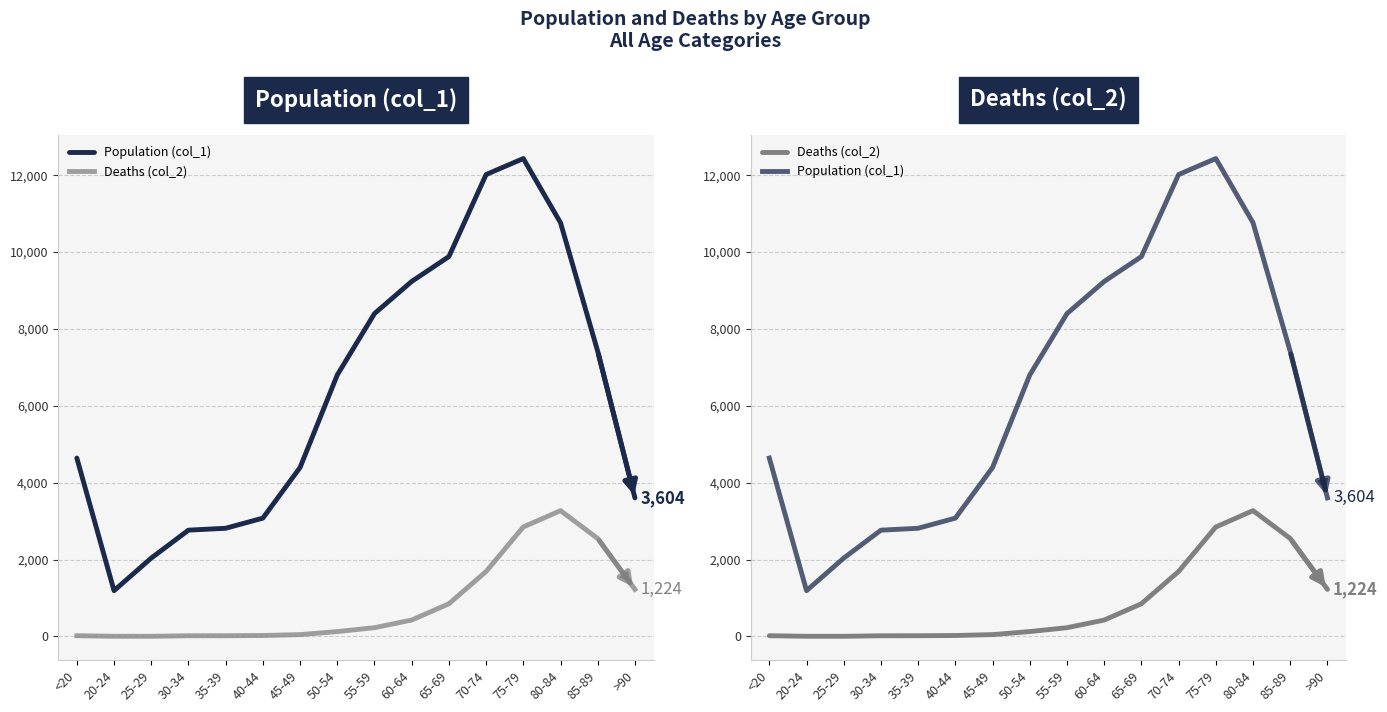

True or false: Population (col_1) has more than 2 interior local peaks.

False